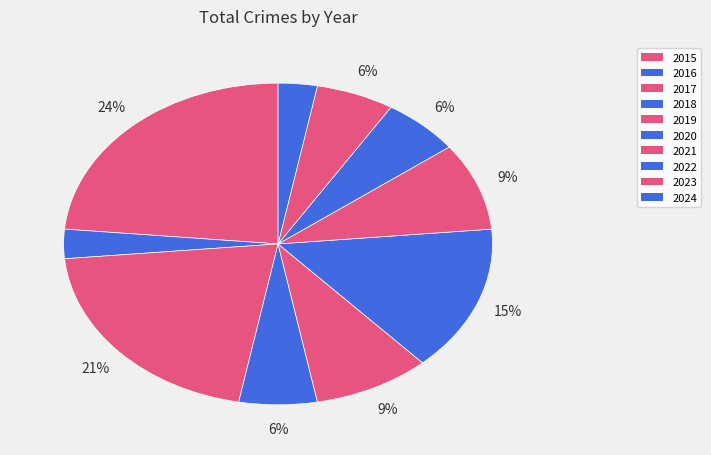

Which has a higher value, 2023 or 2024?

2023